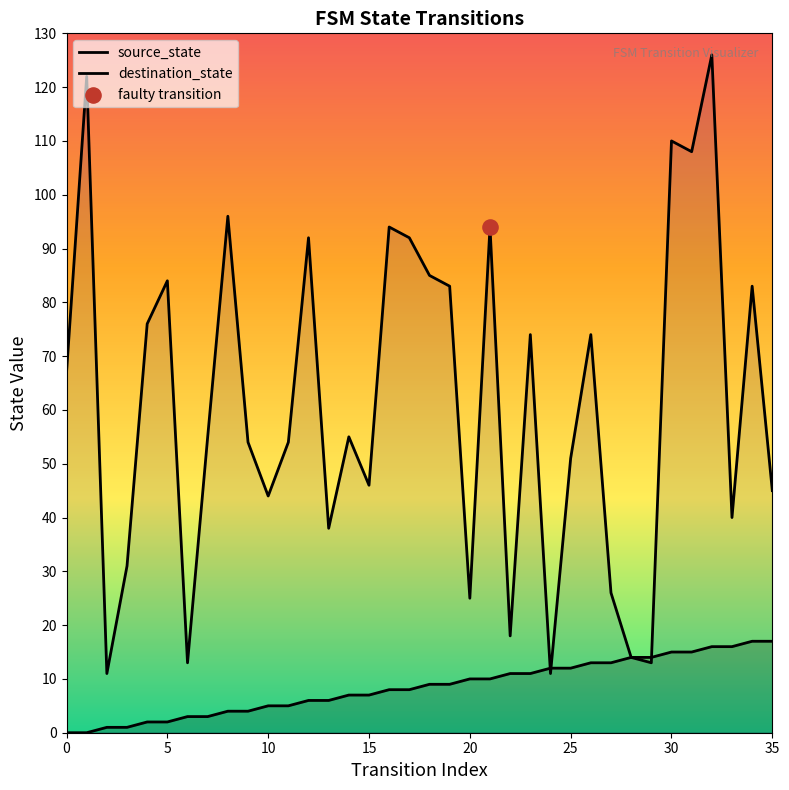

Which series contains the highest Y value?

destination_state